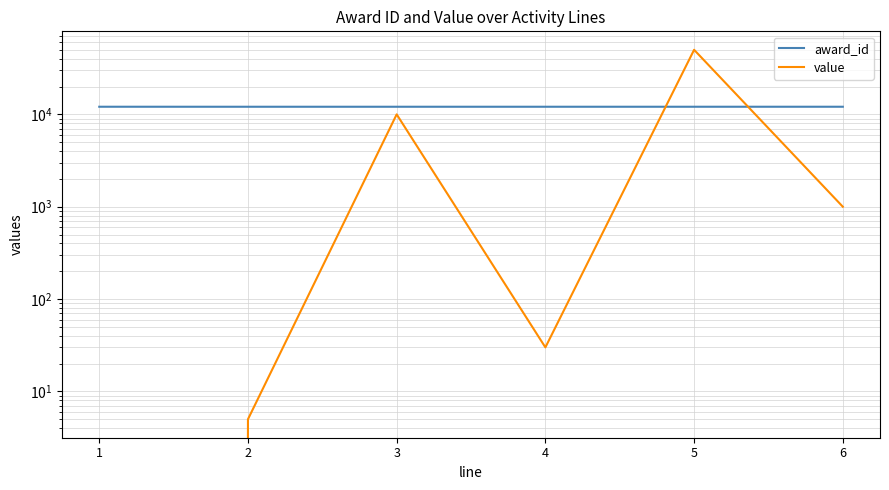

What is the average value of the value series?

10172